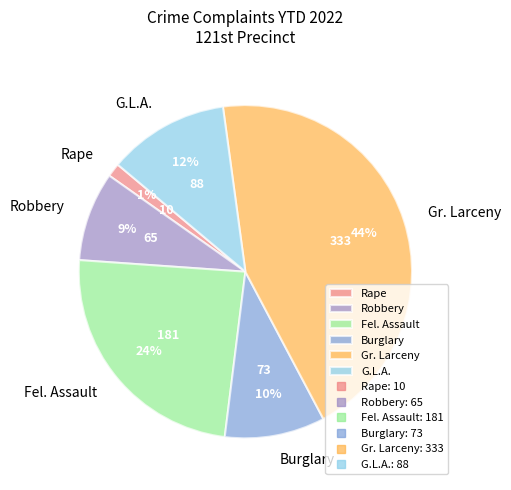

To the nearest percent, what portion does Rape represent?

1%